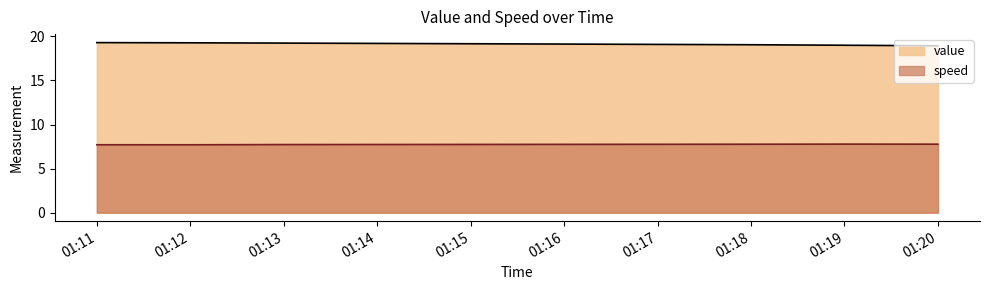

The value of speed at 01:11 is 7.7. True or false?

True